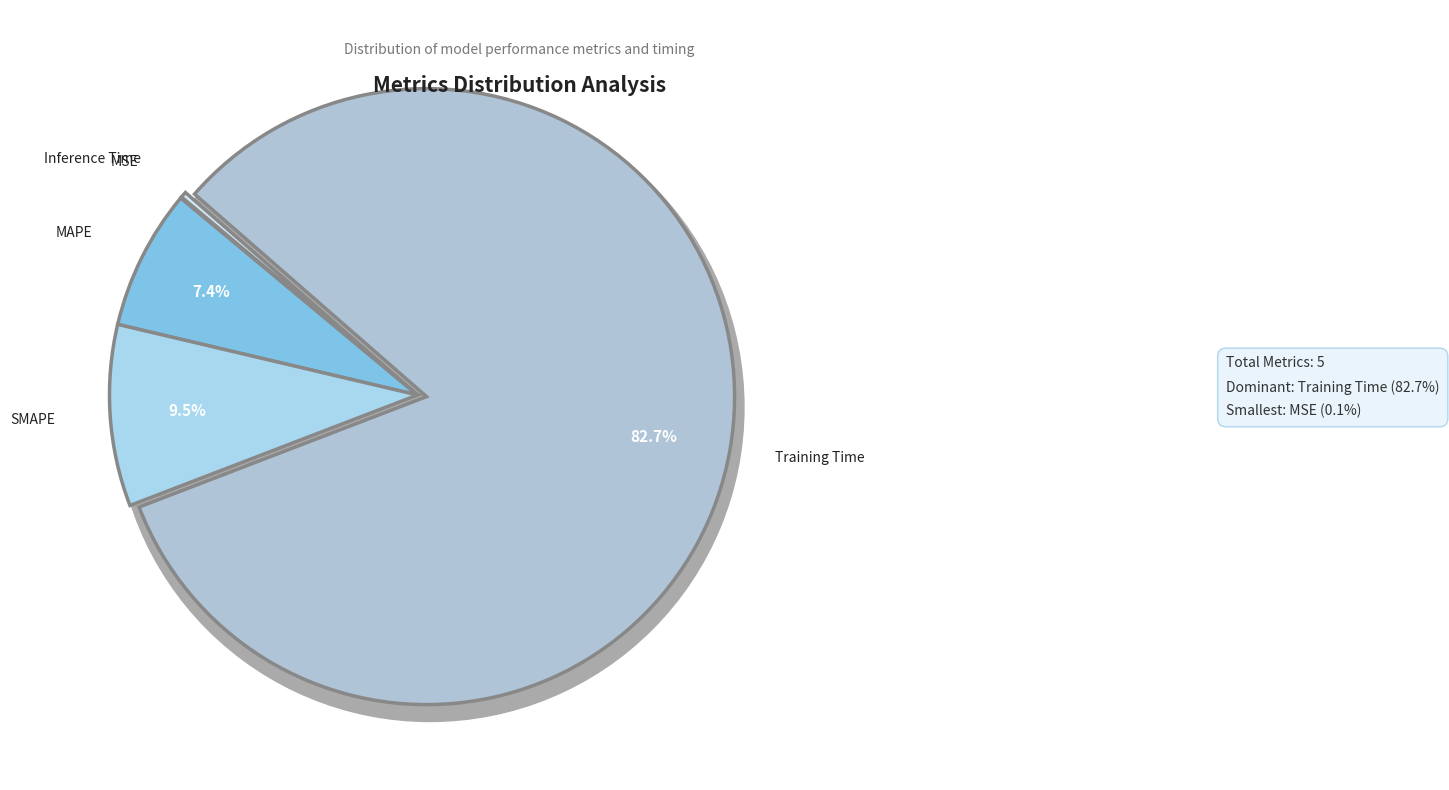

To the nearest percent, what portion does SMAPE represent?

10%